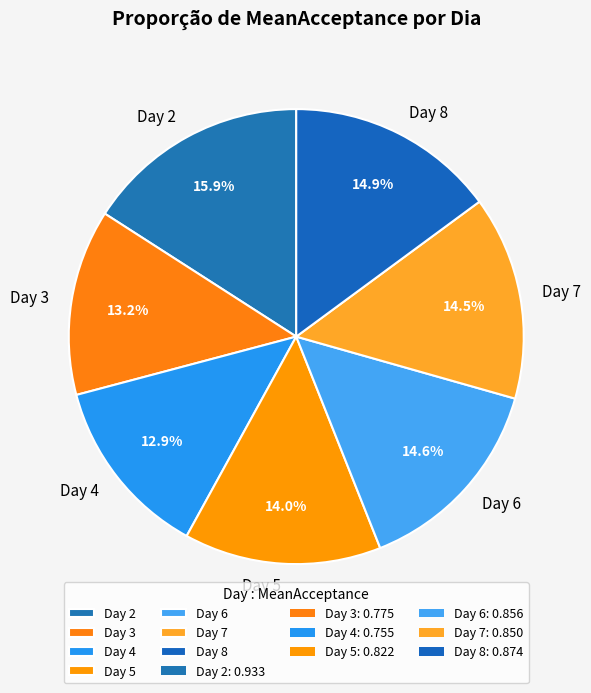

Which category has the biggest portion of the pie?

Day 2